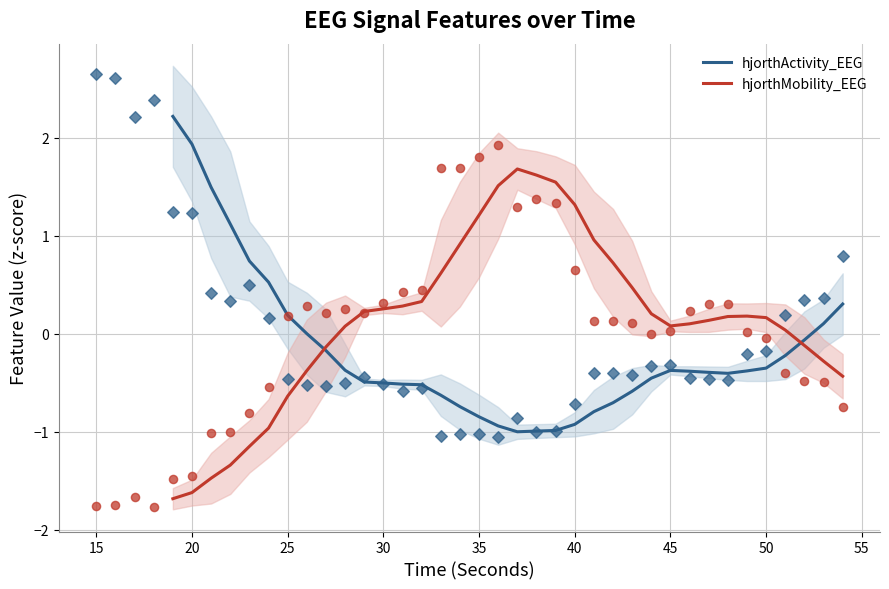

The hjorthActivity_EEG series shows -0.8 at 30. True or false?

False